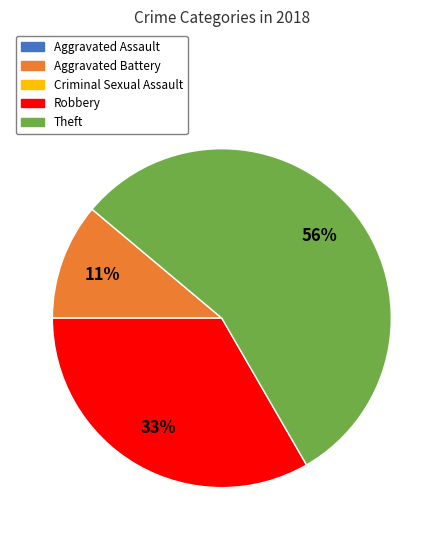

How many segments does this pie chart have?

3